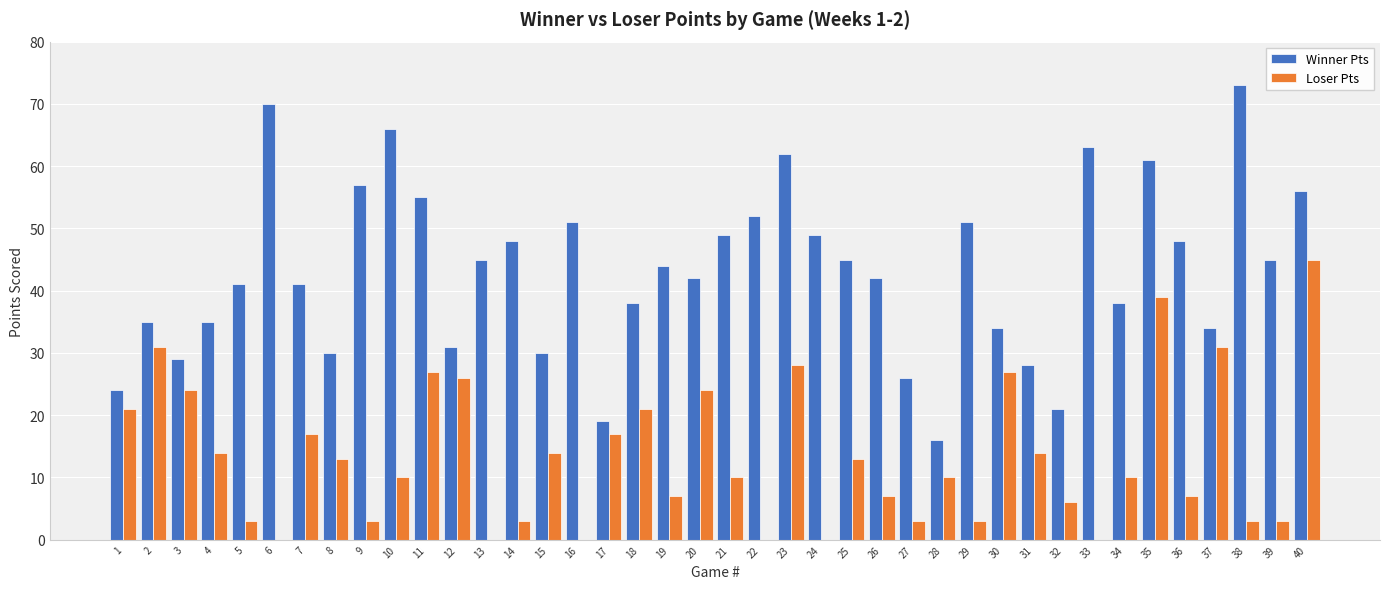

Which series changed the most between 4 and 25?

Winner Pts